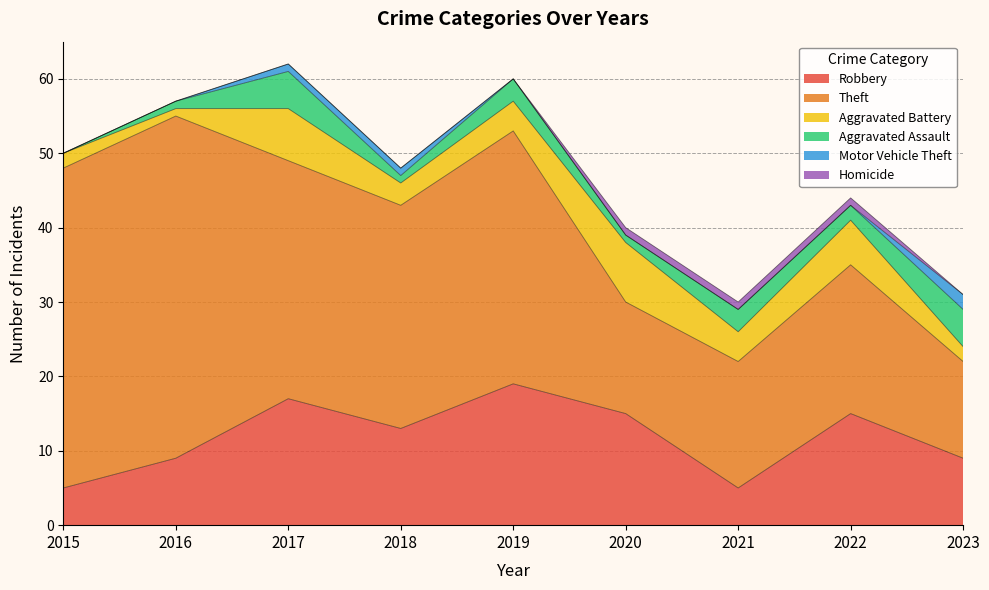

Reading right to left, list all the values displayed in this chart.

Robbery: 9	15	5	15	19	13	17	9	5
Theft: 13	20	17	15	34	30	32	46	43
Aggravated Battery: 2	6	4	8	4	3	7	1	2
Aggravated Assault: 5	2	3	1	3	1	5	1	0
Motor Vehicle Theft: 2	0	0	0	0	1	1	0	0
Homicide: 0	1	1	1	0	0	0	0	0